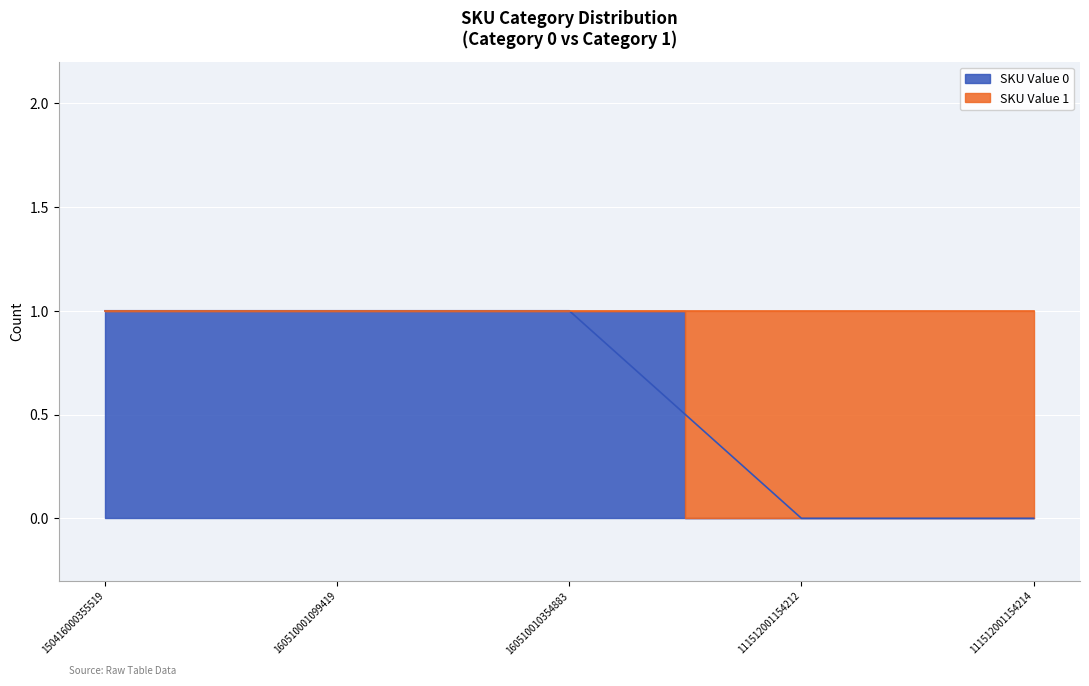

At which label does SKU Value 1 reach its peak?

150416000355519